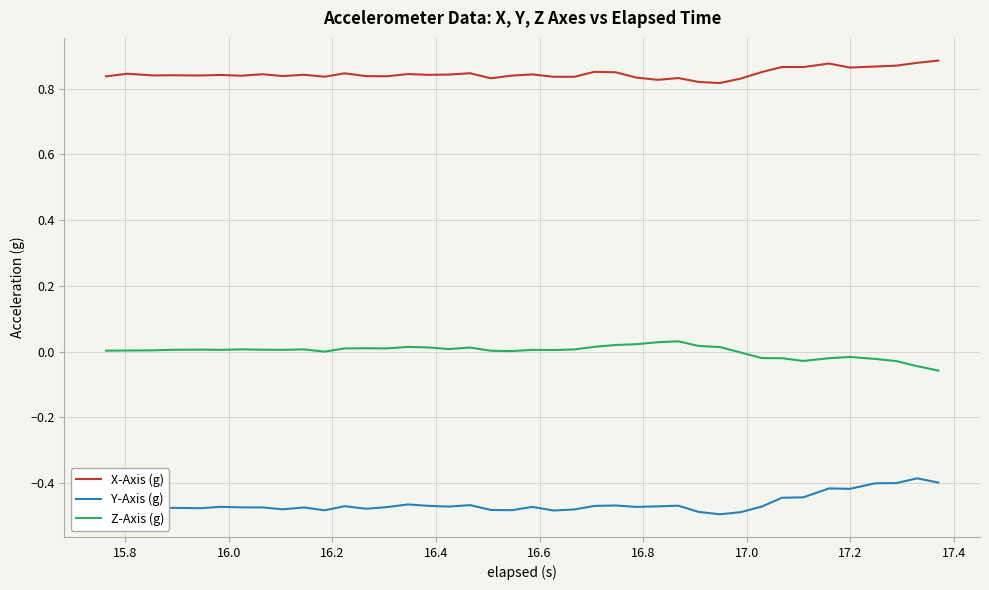

How many lines are shown in the chart?

3